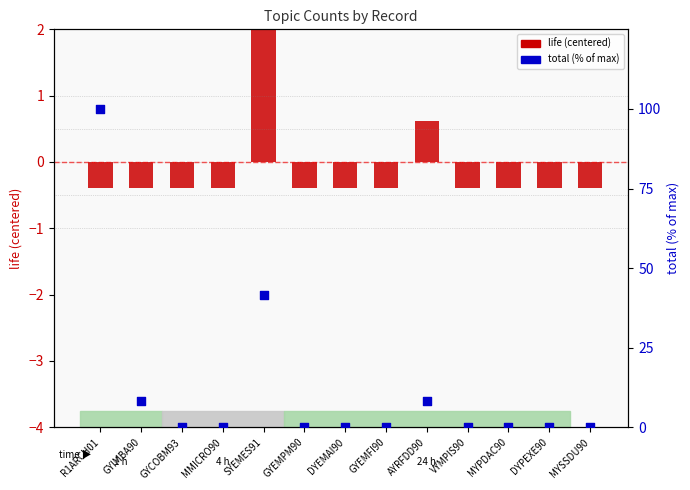

What are all the series names shown in the legend?

life (centered), total (% of max)